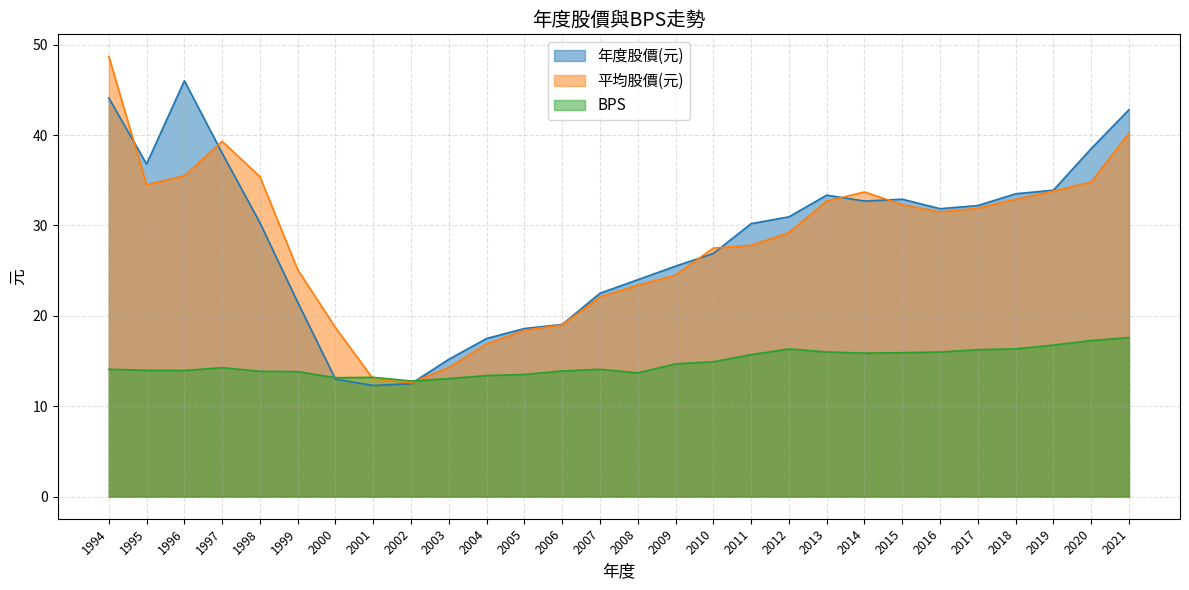

Which series has the widest spread of values?

平均股價(元)